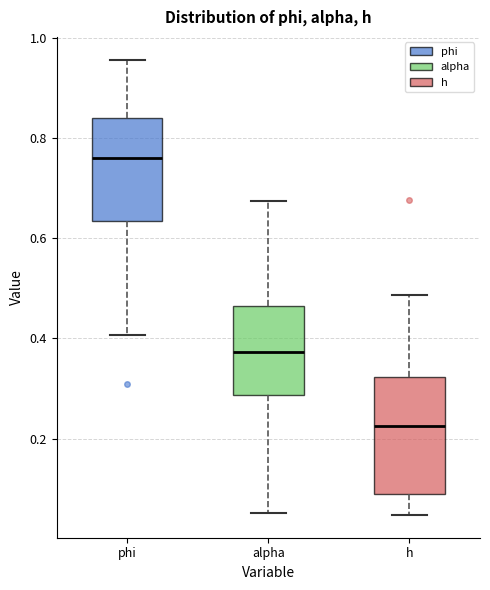

Where does the upper whisker of the box for h end on the y-axis? The values are not printed on the chart, so give them approximately, as read against the axis.

0.48